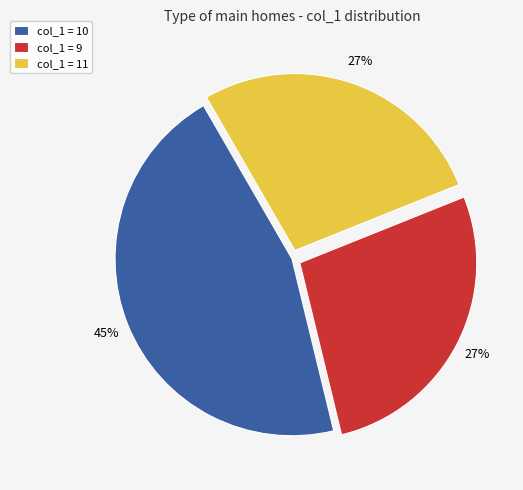

Which category has the biggest portion of the pie?

col_1 = 10